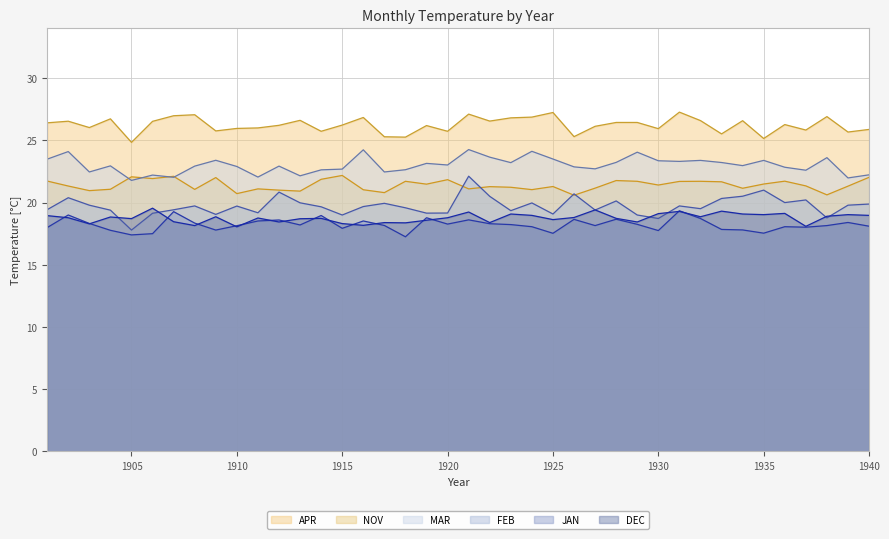

Which series changed the most between 1913 and 1929?

MAR